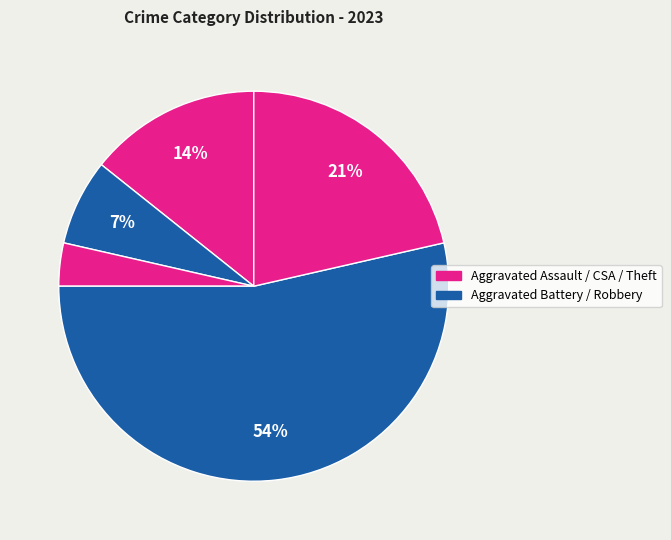

Does any single category account for the majority?

Yes